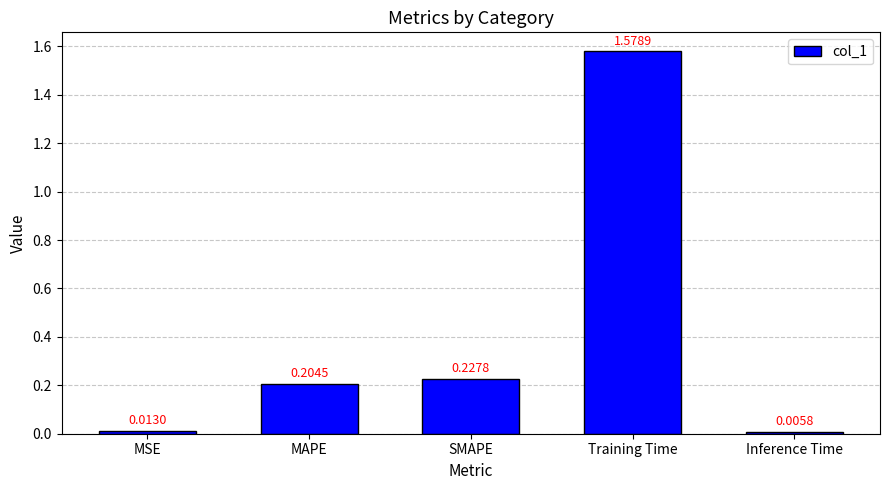

What is the sum of all values?

2.0